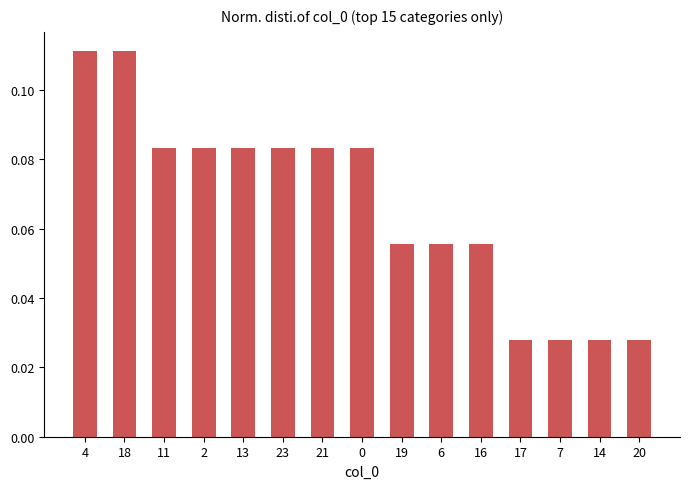

What is the label of the 3rd bar from the right?

7